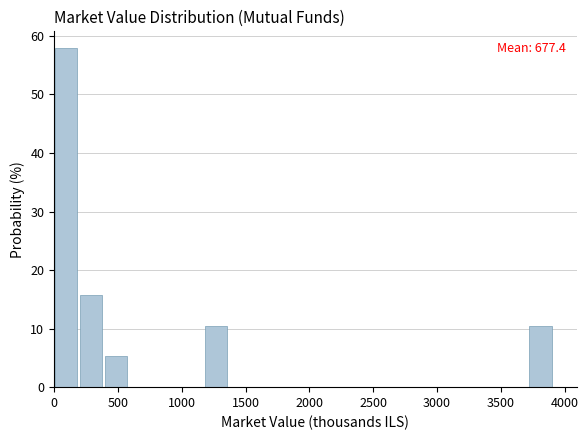

Read against the x-axis, roughly where is the centre of the tallest bar?

100